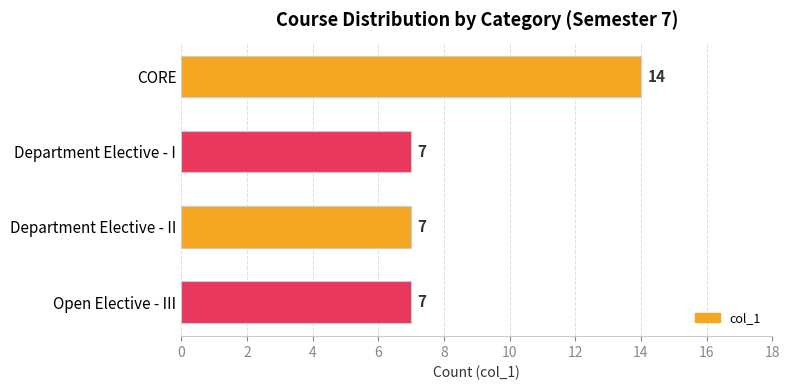

What is the change in value from CORE to Open Elective - III?

-7